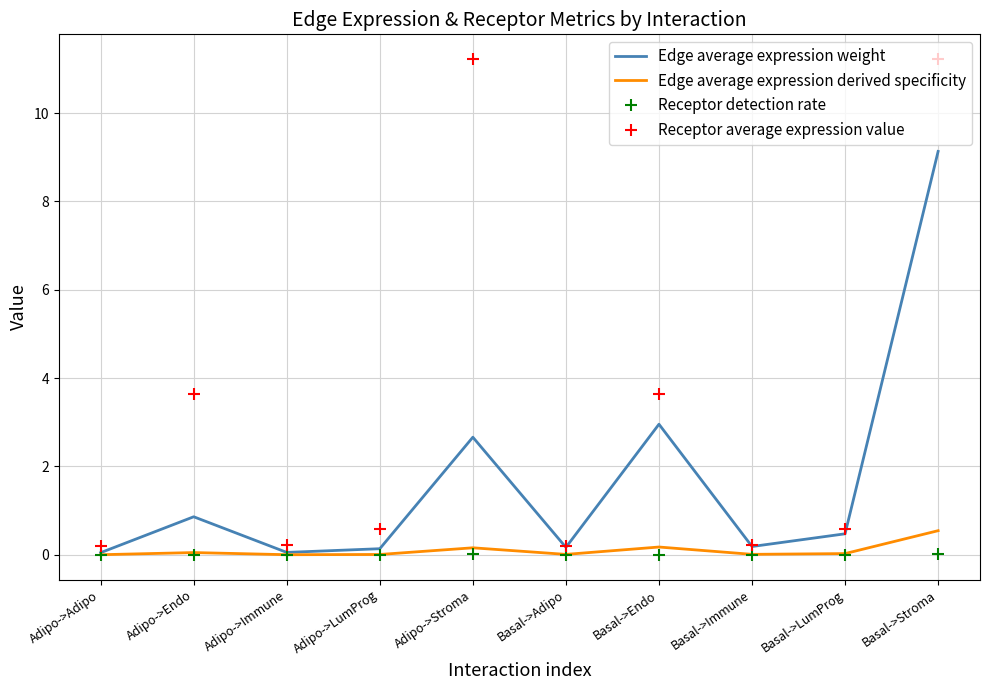

What is the total value across all series at Adipo->Endo?

4.6